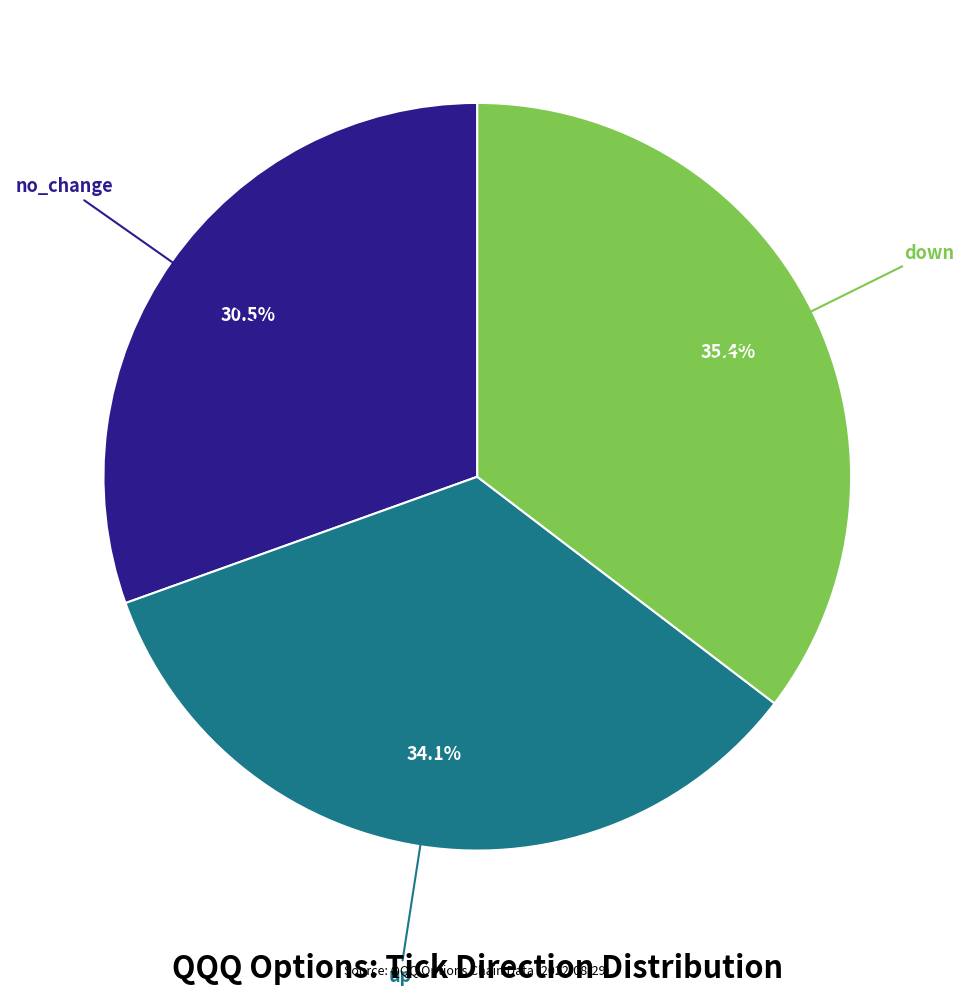

Is there any slice that represents more than half of the pie?

No